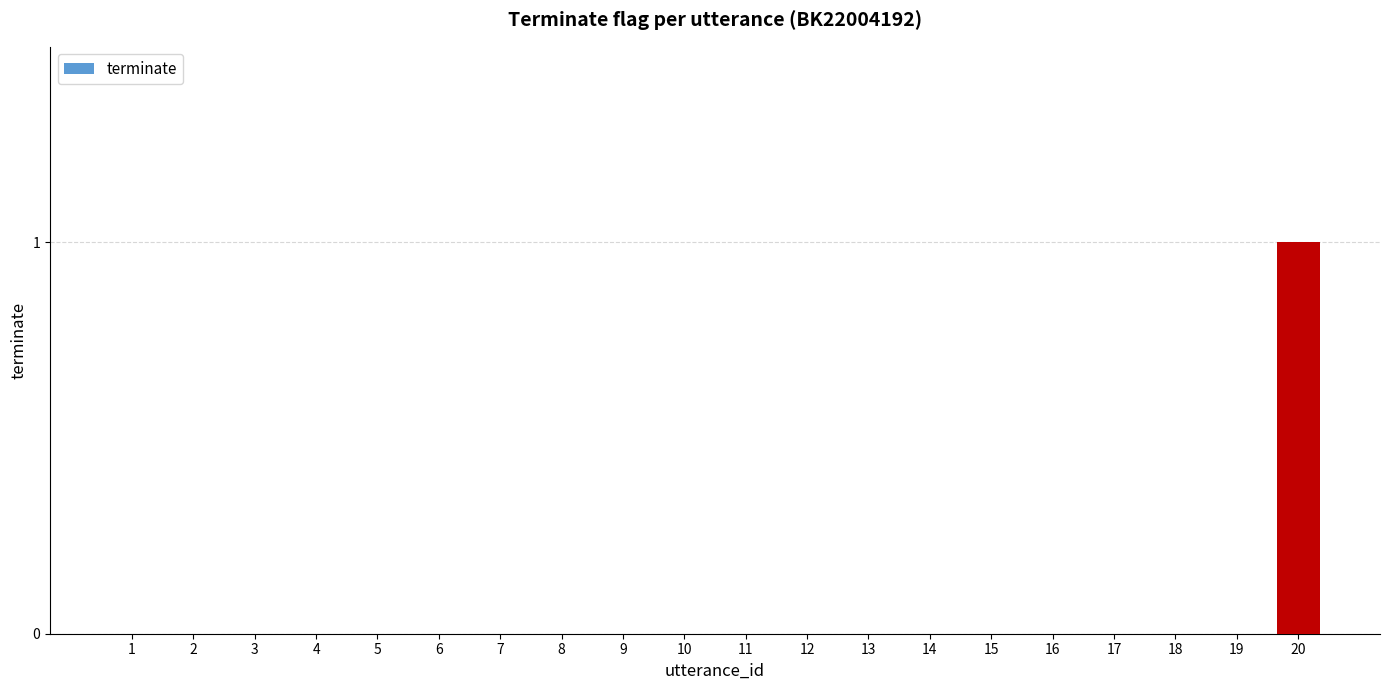

At which category does the chart reach its peak across all series?

20